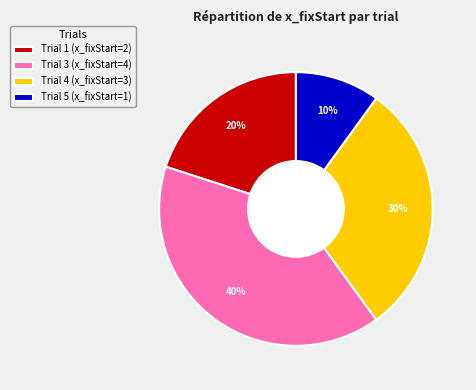

To the nearest percent, what portion does Trial 1 (x_fixStart=2) represent?

20%